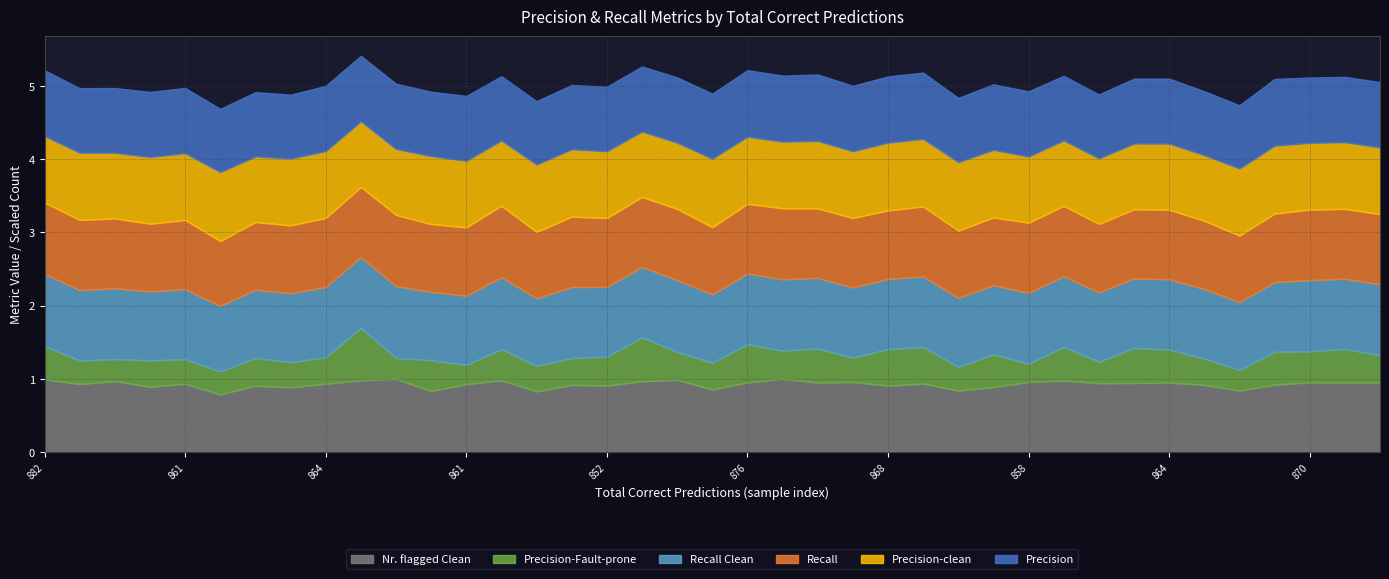

The value of Recall at 864 is 1.7. True or false?

False